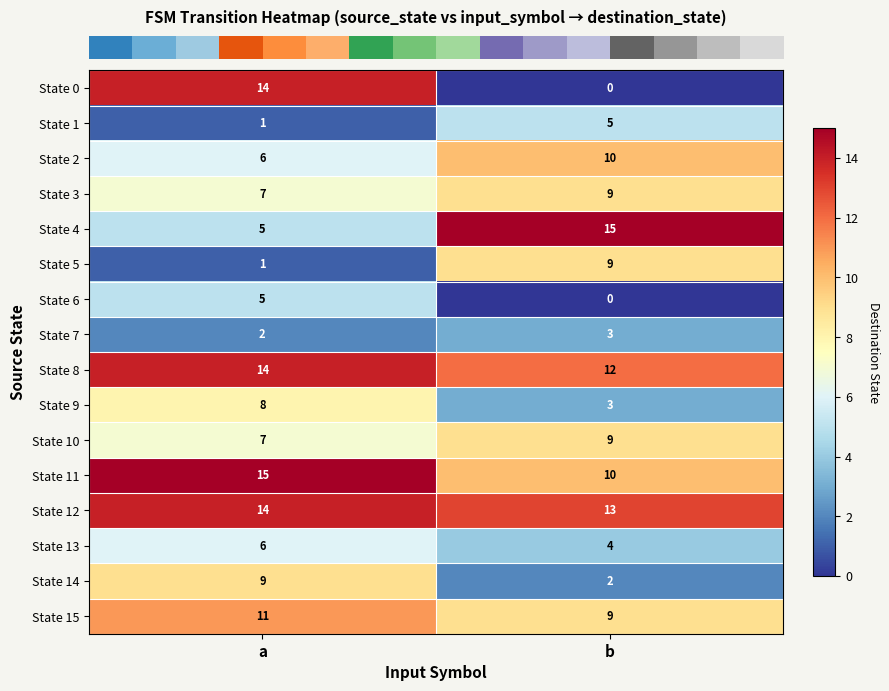

Which series changed the most between a and b?

State 0